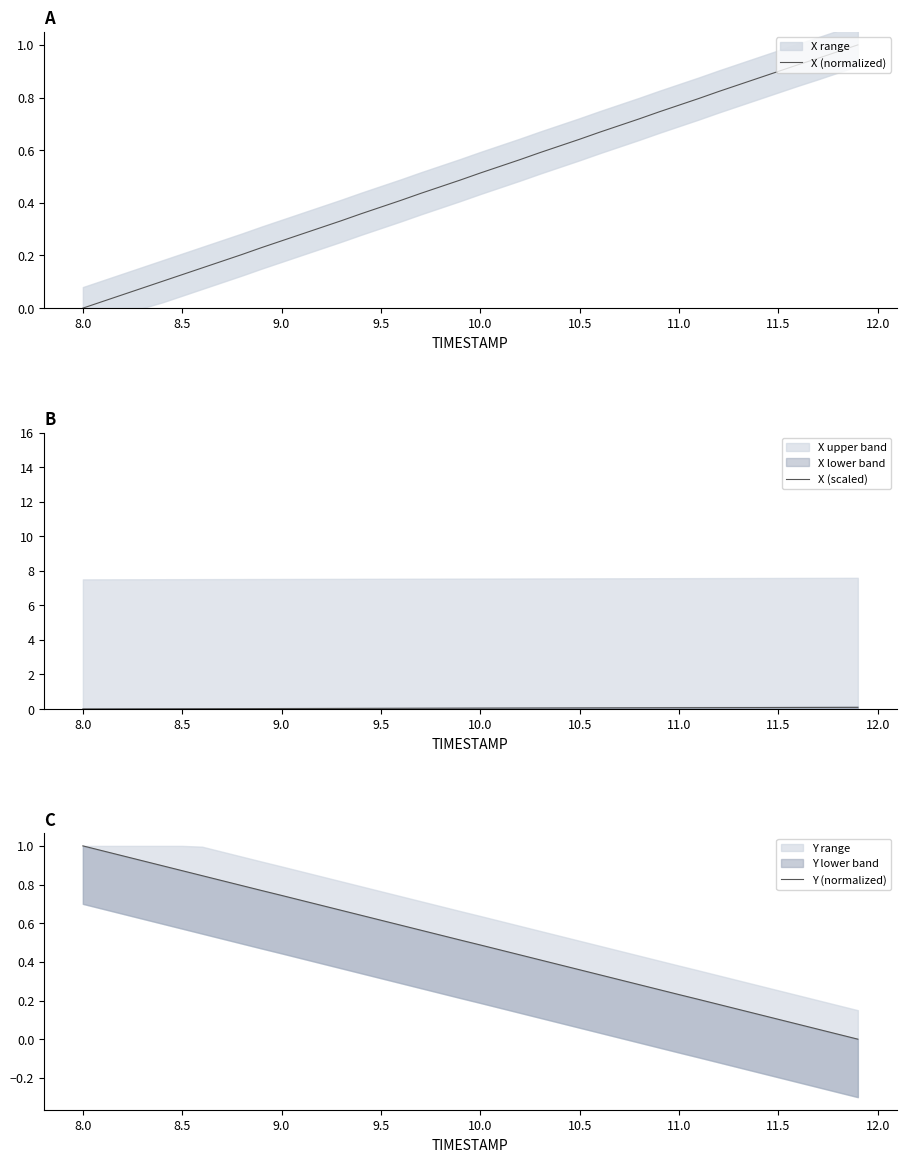

Is this an area chart (filled region under the line)?

No